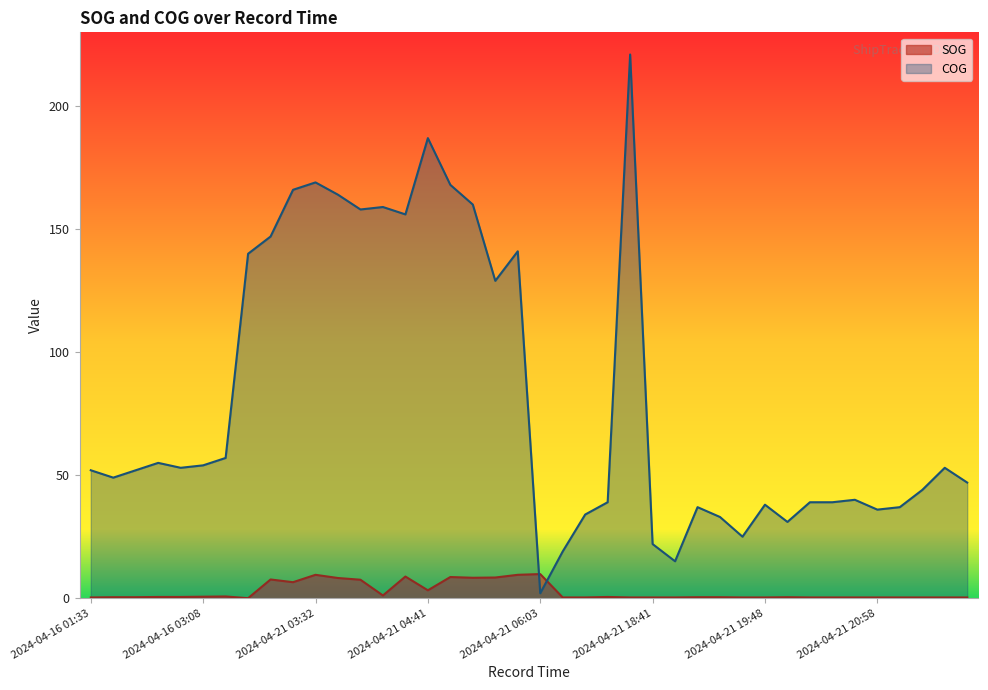

How many data points does each series have?

40